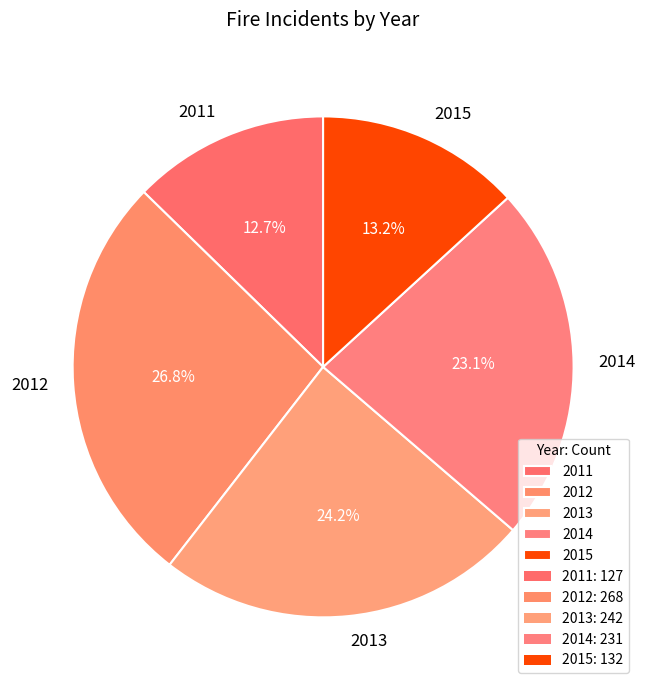

True or false: 2013 accounts for 24% of the total.

True